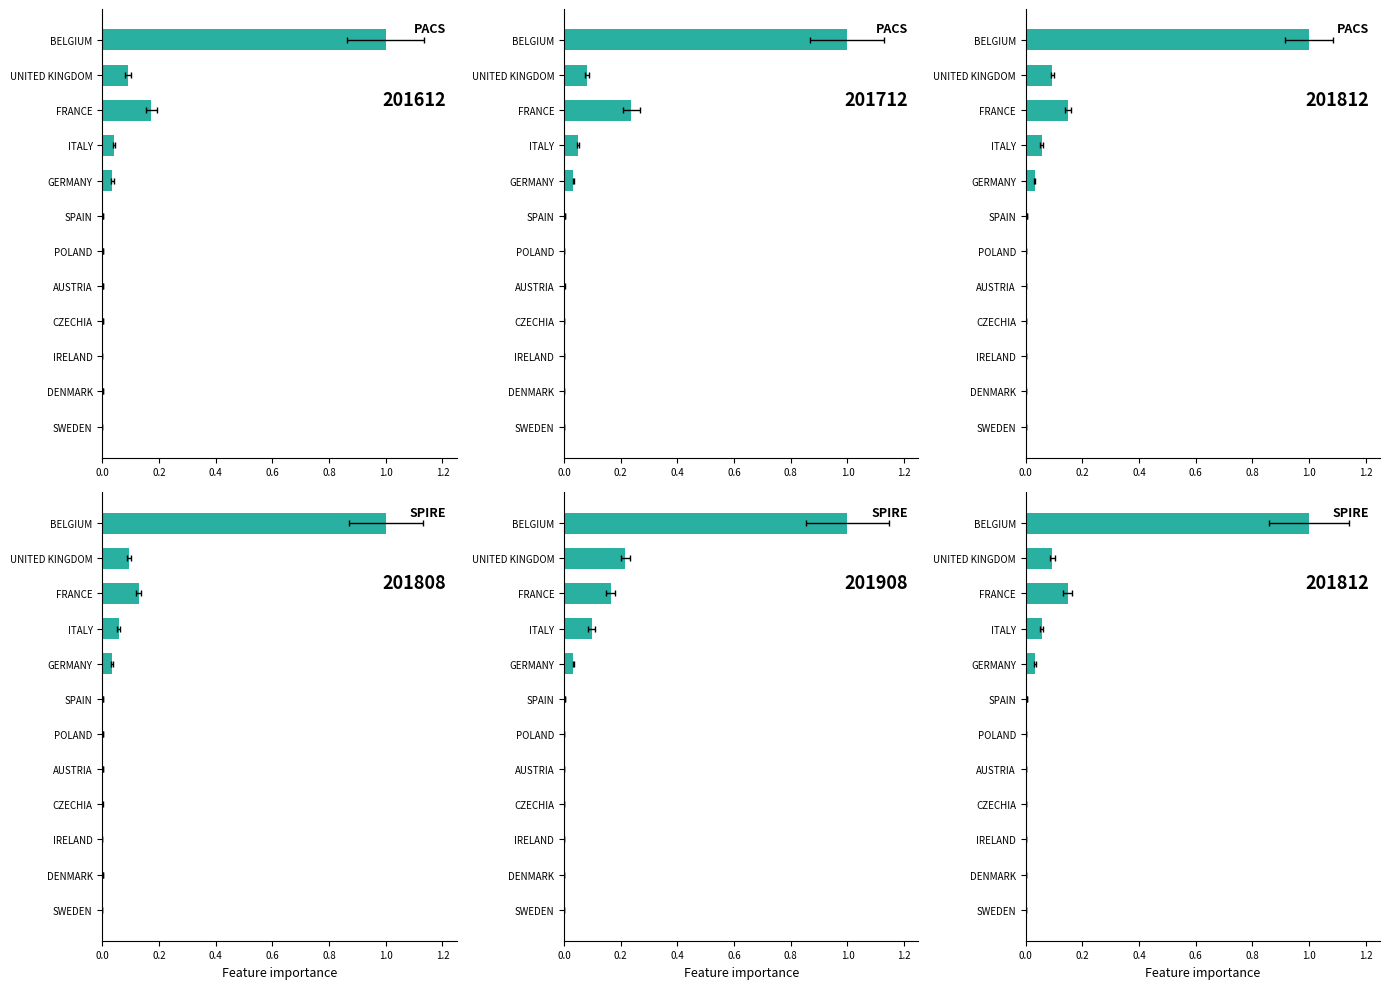

Rank the categories by 201808 value from lowest to highest.

IRELAND, SWEDEN, CZECHIA, POLAND, AUSTRIA, DENMARK, SPAIN, GERMANY, ITALY, UNITED KINGDOM, FRANCE, BELGIUM